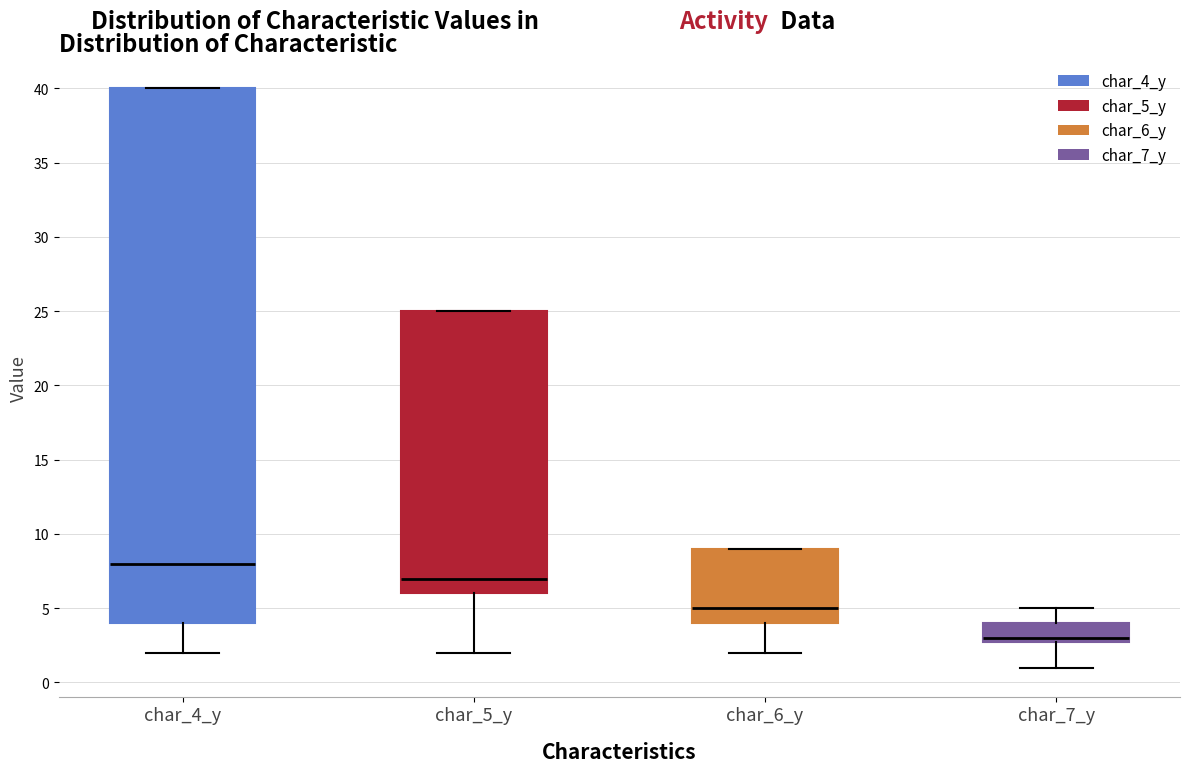

Reading left to right, read every box against the y-axis: the position of its median line, the range the box covers, and the ends of its whiskers. The values are not printed on the chart, so give them approximately, as read against the axis.

char_4_y: median 8, box 4 to 40, whiskers 2 to 40
char_5_y: median 7, box 6 to 25, whiskers 2 to 25
char_6_y: median 5, box 4 to 9, whiskers 2 to 9
char_7_y: median 3 (just above the box's lower edge), box 3 to 4, whiskers 1 to 5